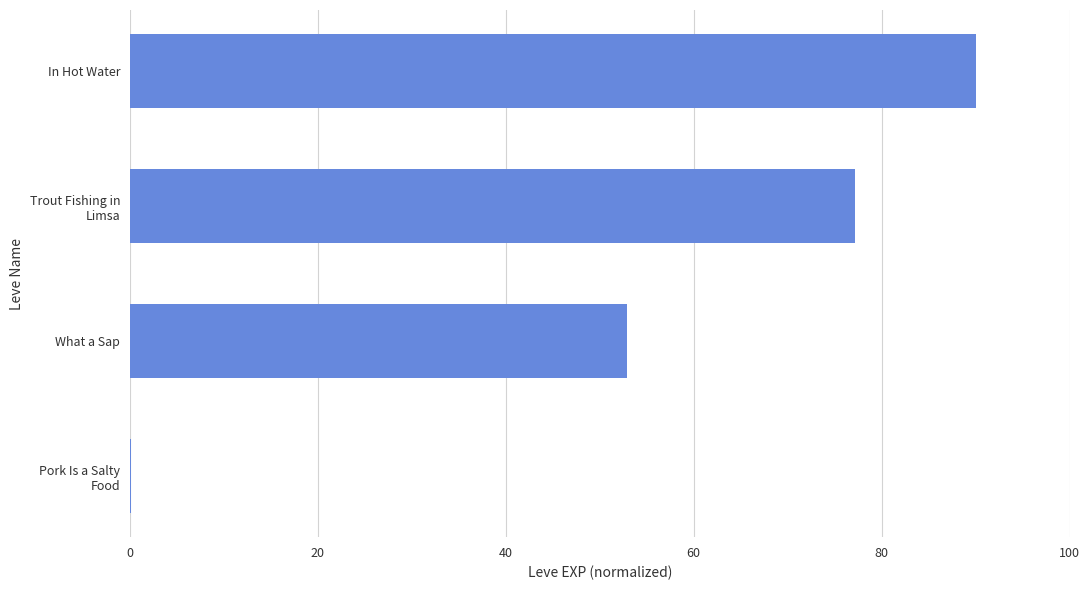

Which category has the highest value across all series?

In Hot Water